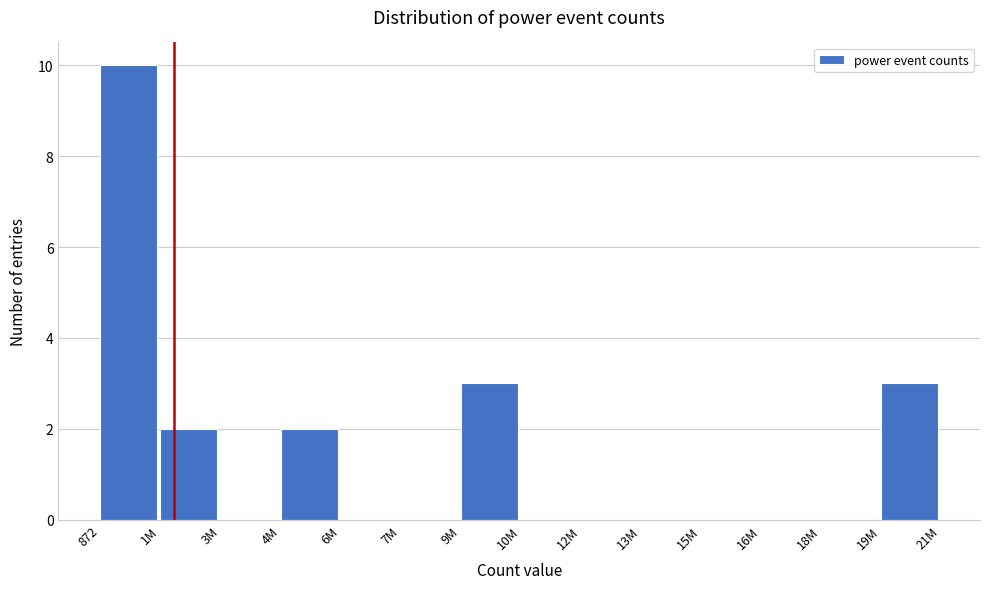

Reading right to left, extract all data points from this chart.

19M=3	18M=0	16M=0	15M=0	13M=0	12M=0	10M=0	9M=3	7M=0	6M=0	4M=2	3M=0	1M=2	872=10